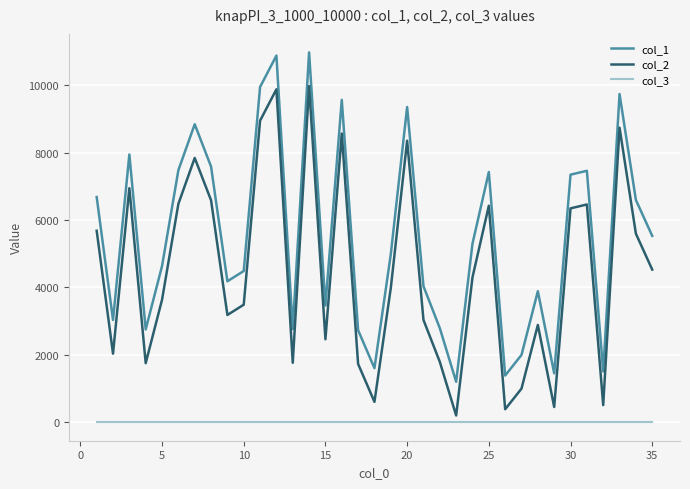

True or false: col_1 and col_2 intersect in this chart.

False